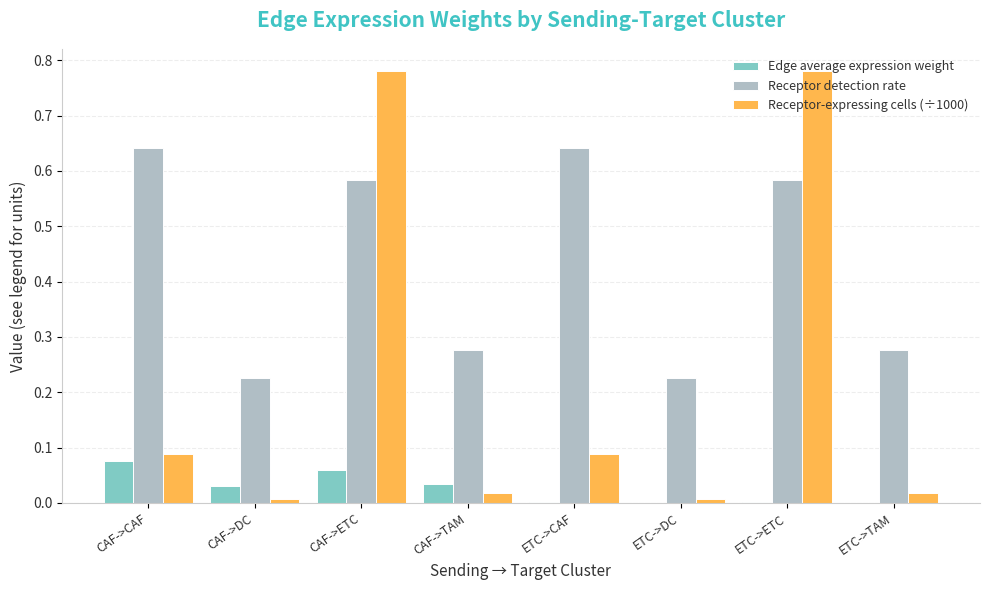

The value of Receptor detection rate at ETC->DC is 0.1. True or false?

False